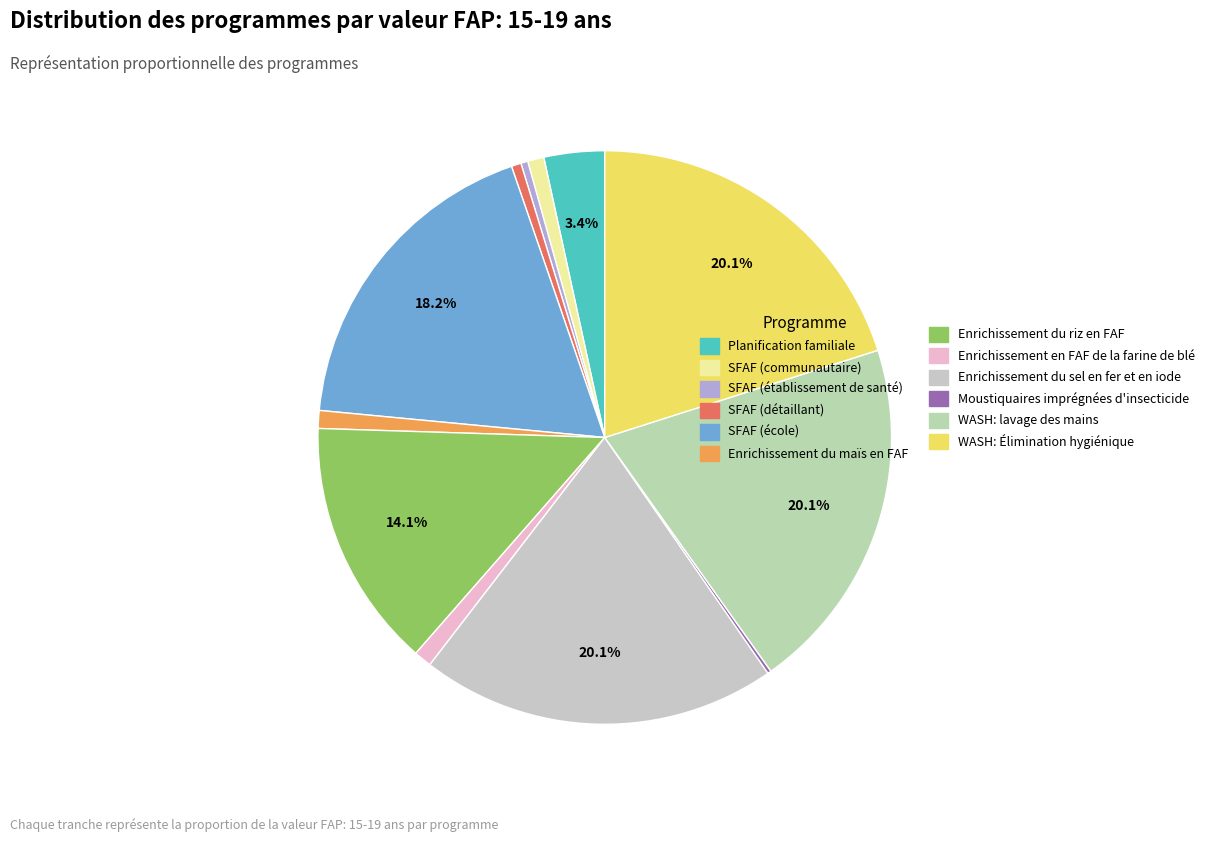

How many slices are in this pie chart?

12